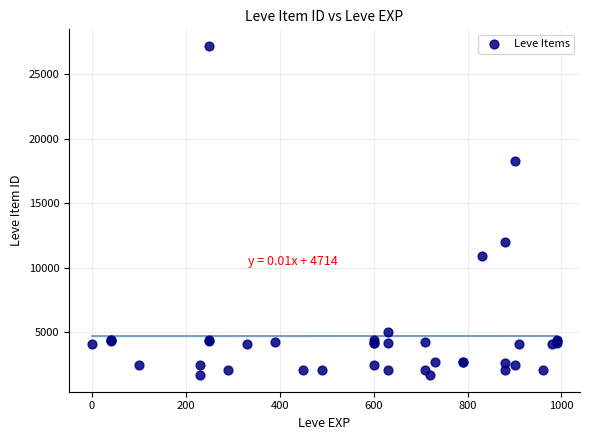

What Y value in the scatter plot is closest to 14448?

12018